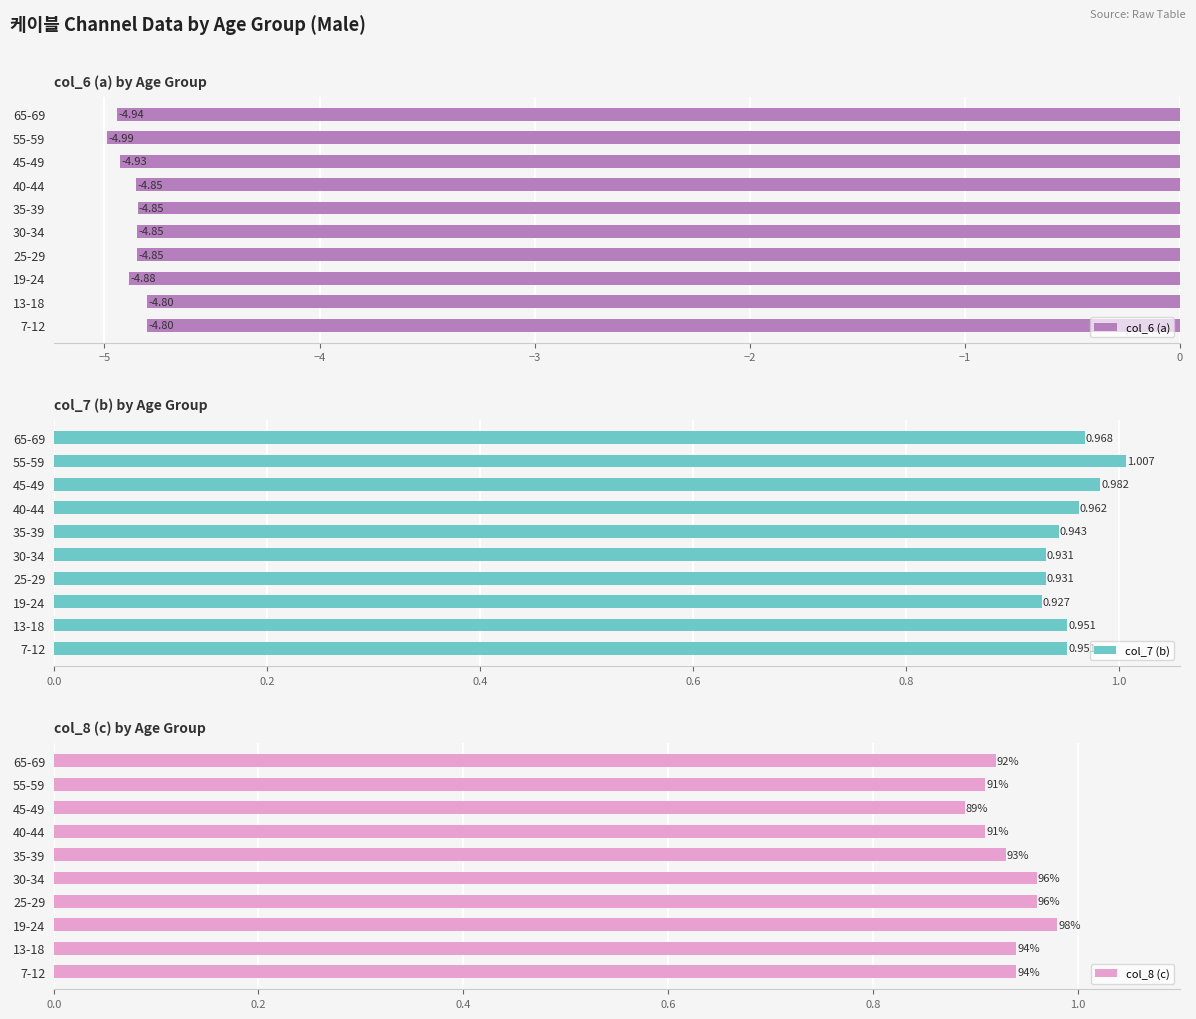

True or false: col_6 (a) has a value of -4.9 at 19-24.

True